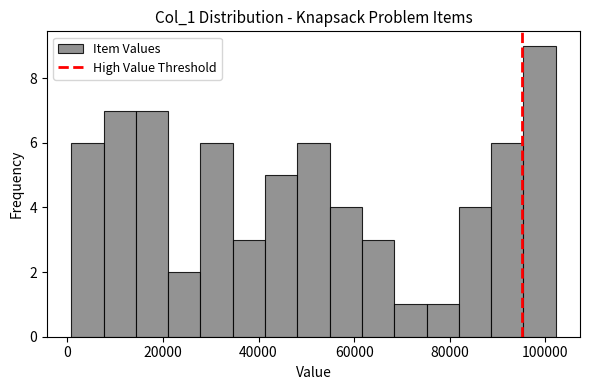

Around what value on the x-axis is the tallest bar? Give the approximate position of its centre, as read against the axis.

98000